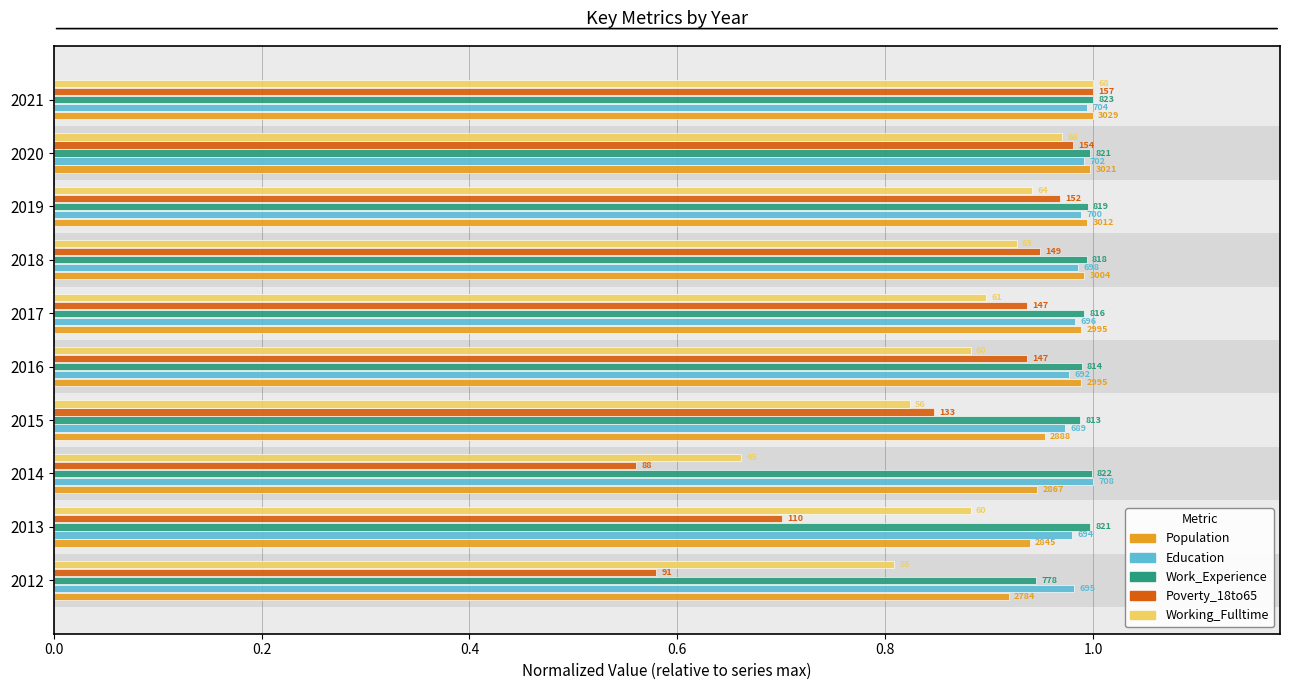

What are all the series names shown in the legend?

Population, Education, Work_Experience, Poverty_18to65, Working_Fulltime